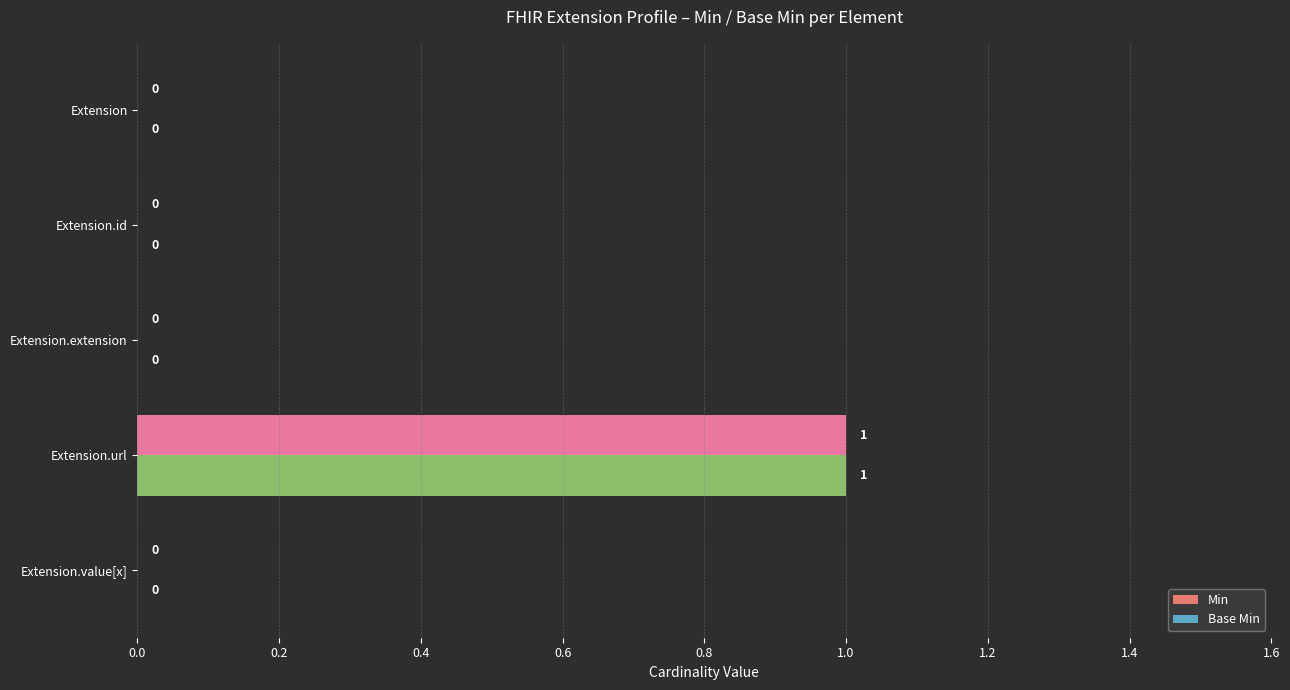

Is it true that Base Min equals -1 at Extension.value[x]?

False